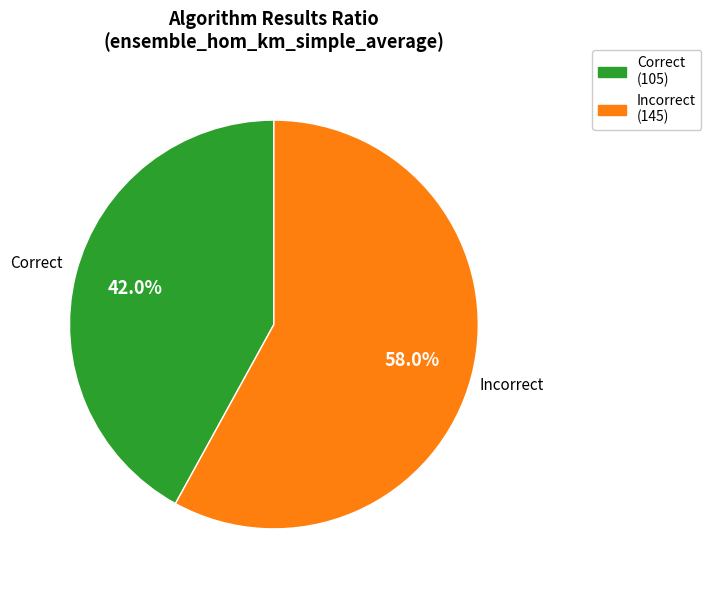

Does any single category account for the majority?

Yes